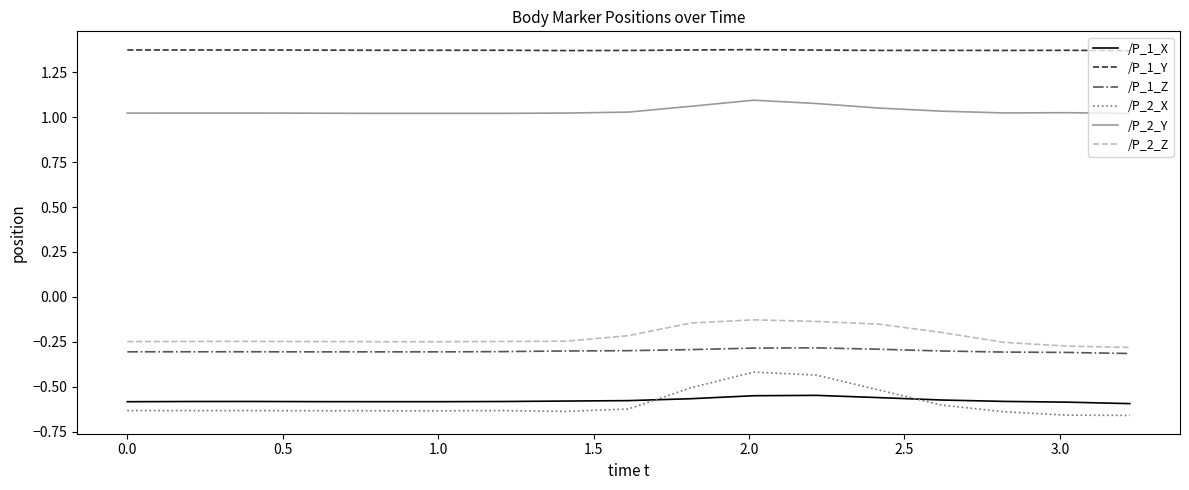

Which series has the widest spread of values?

/P_2_X